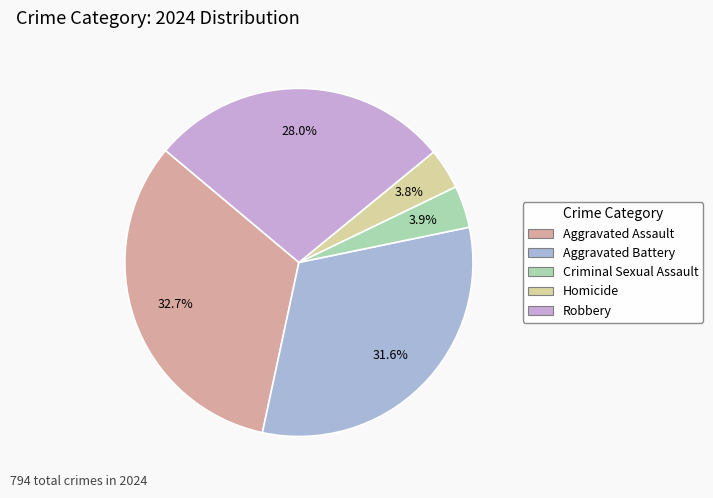

Combined, what portion of the pie is Criminal Sexual Assault and Aggravated Battery?

35.5%